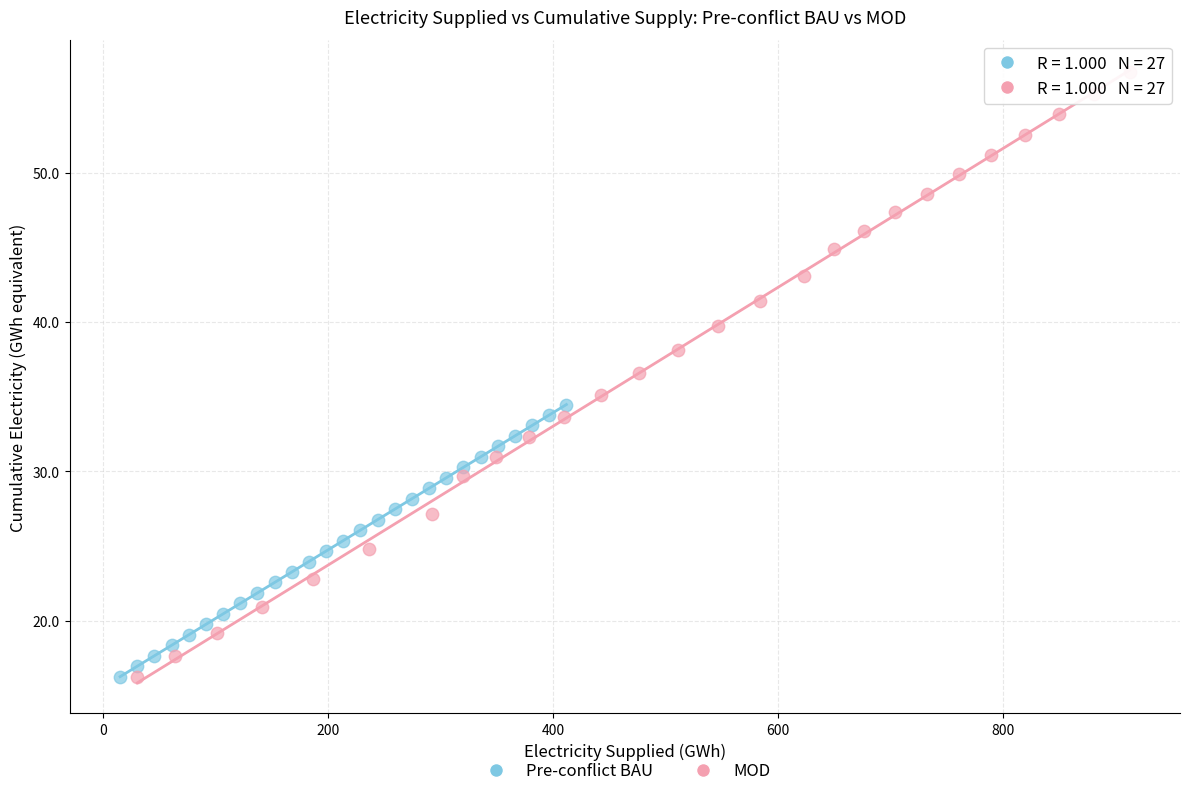

Which series has the largest Y range (max minus min)?

MOD